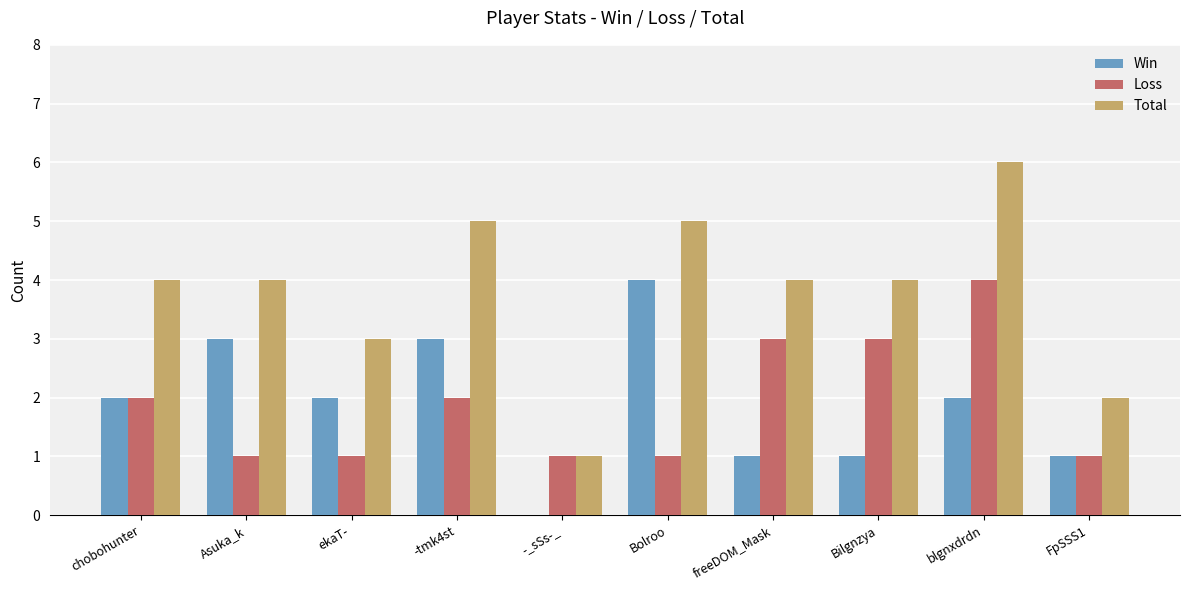

Which series has the largest total across all categories?

Total